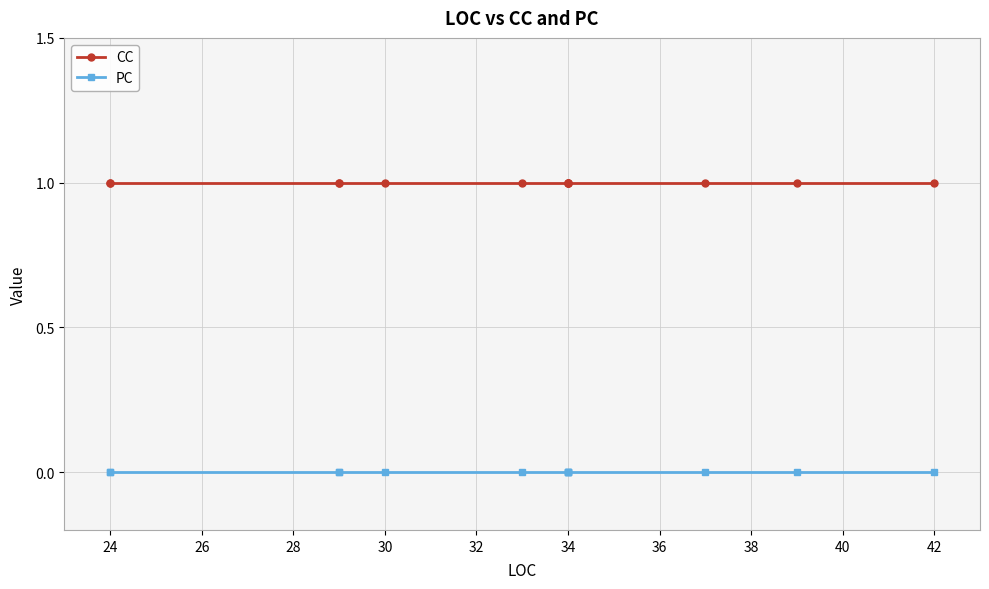

Is it true that CC equals 1 at 24?

True